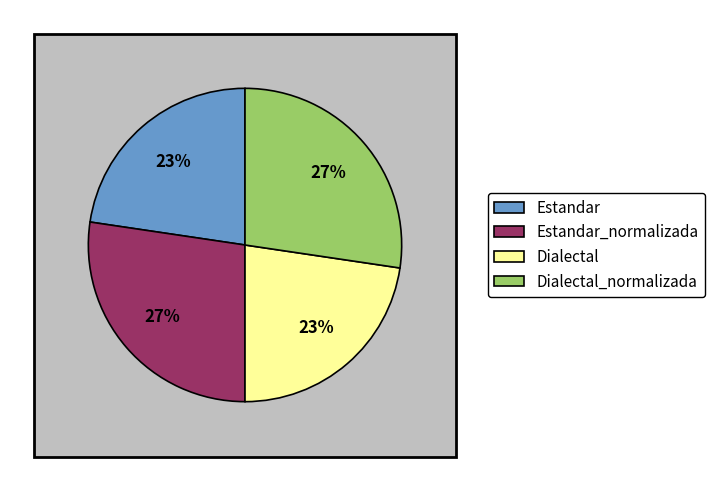

The Dialectal slice represents 34% of the pie. True or false?

False